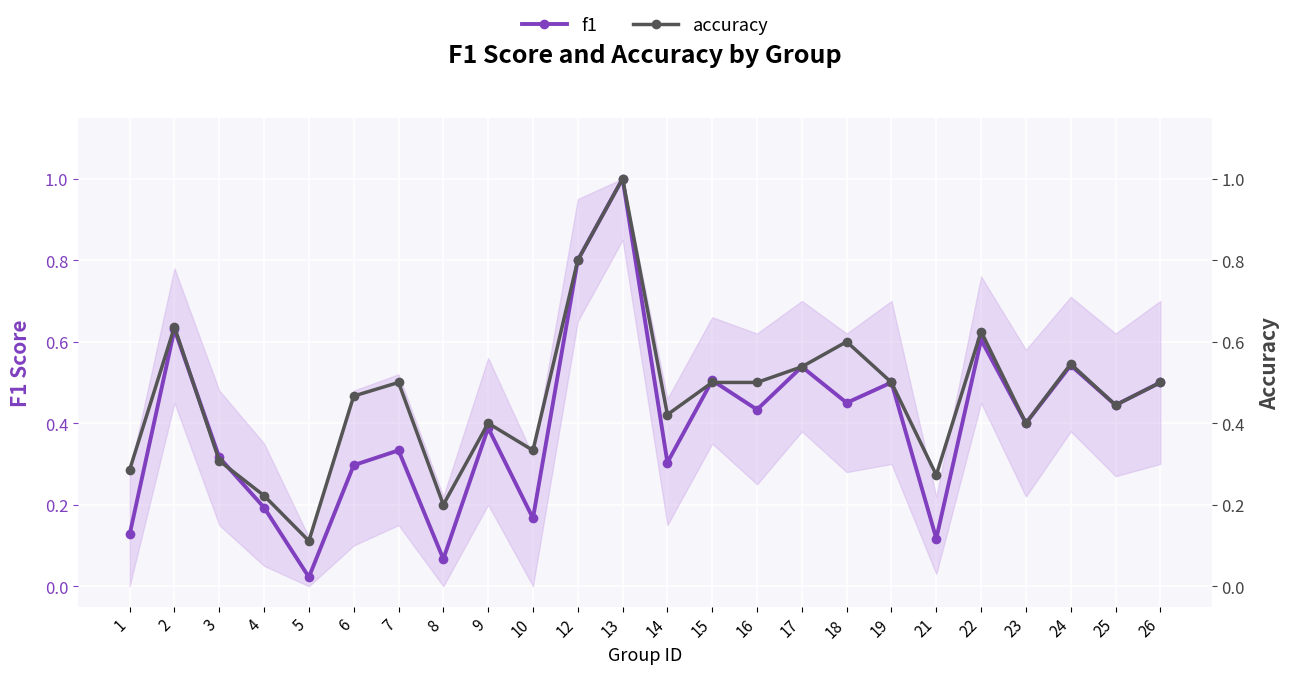

At which label is accuracy closest to 0?

5